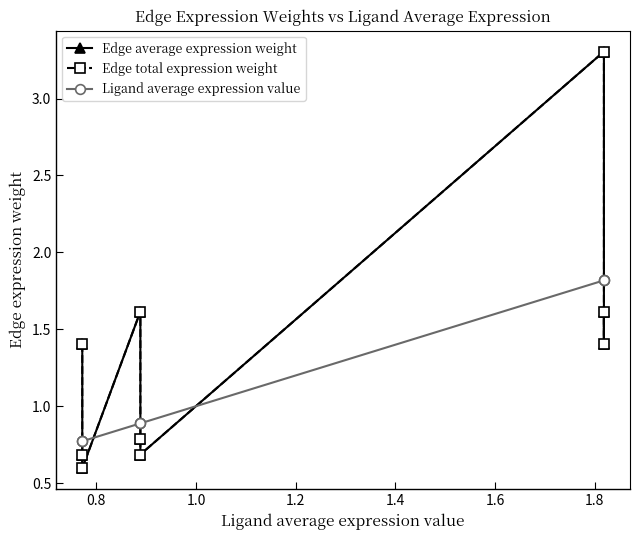

True or false: Edge average expression weight has a value of 1.9 at 2.0.

False